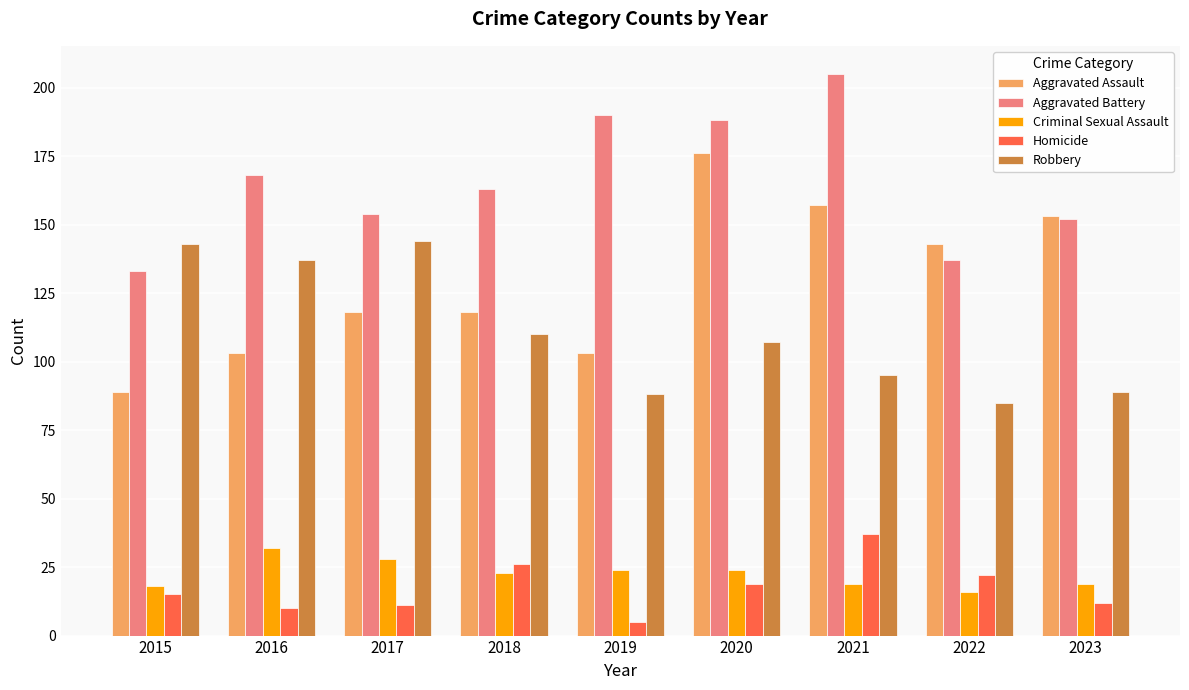

The value of Criminal Sexual Assault at 2016 is 42. True or false?

False